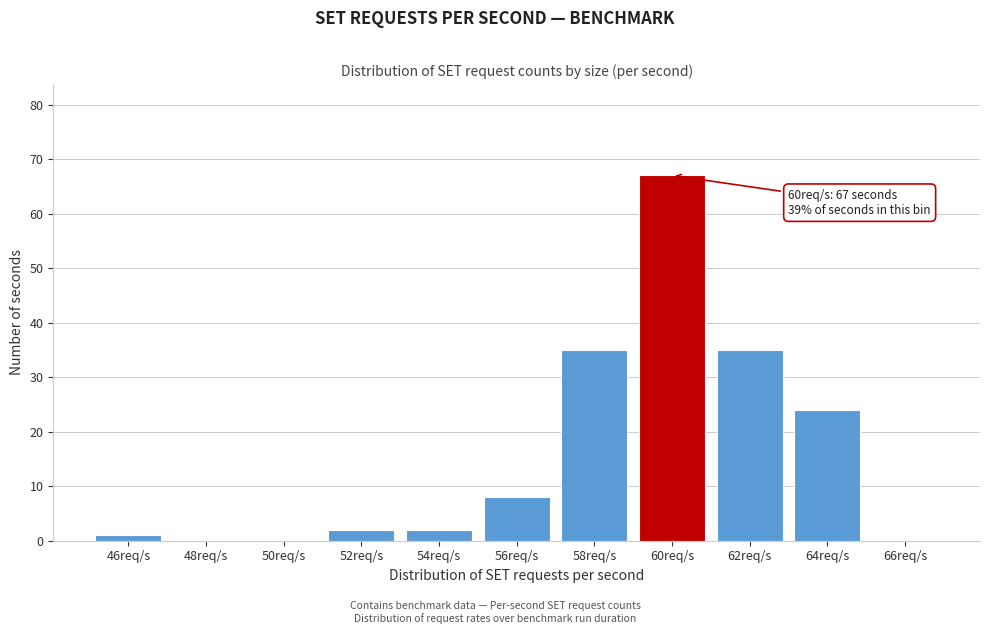

Reading right to left, extract all data points from this chart.

66req/s=0	64req/s=24	62req/s=35	60req/s=67	58req/s=35	56req/s=8	54req/s=2	52req/s=2	50req/s=0	48req/s=0	46req/s=1